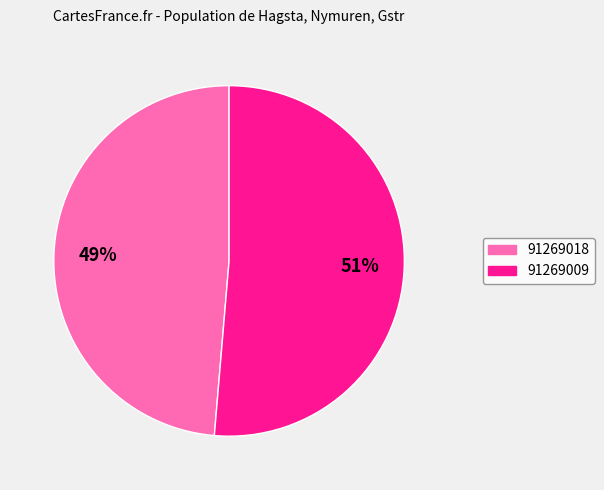

Rank the categories by value from lowest to highest.

91269018, 91269009